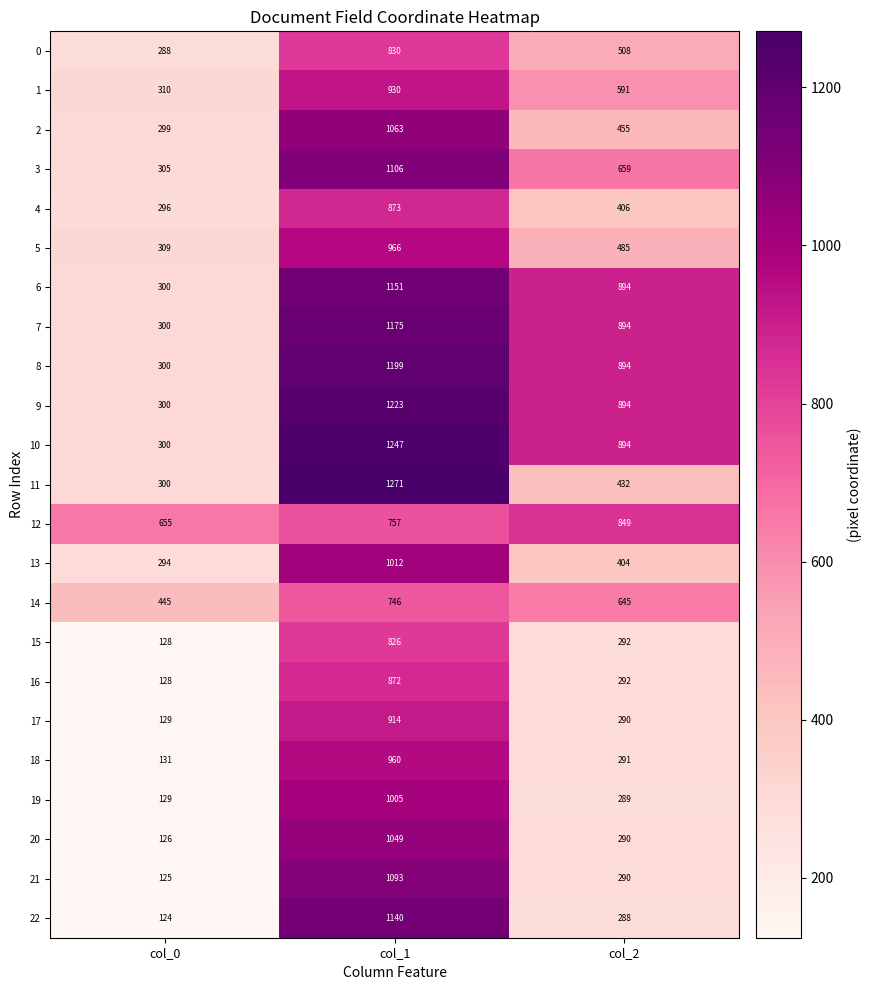

How many distinct data groups are displayed?

23